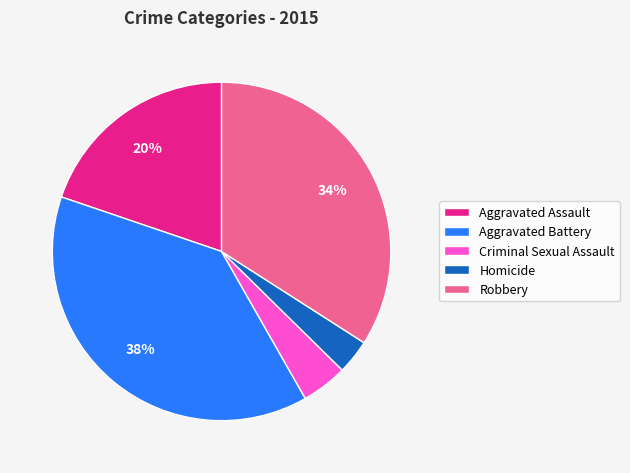

Combined, do Criminal Sexual Assault and Aggravated Battery account for over 50%?

No